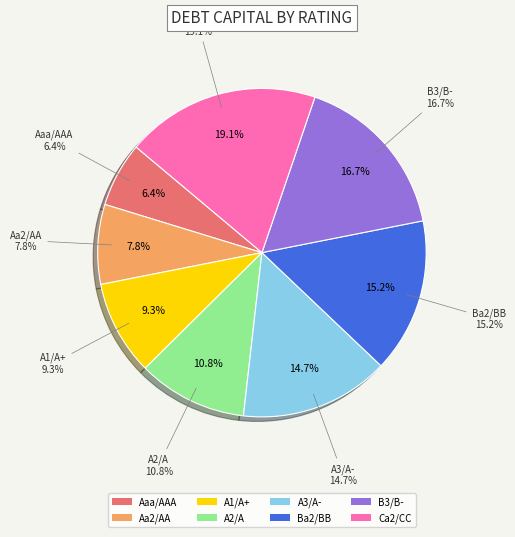

Is there a majority slice in this chart?

No